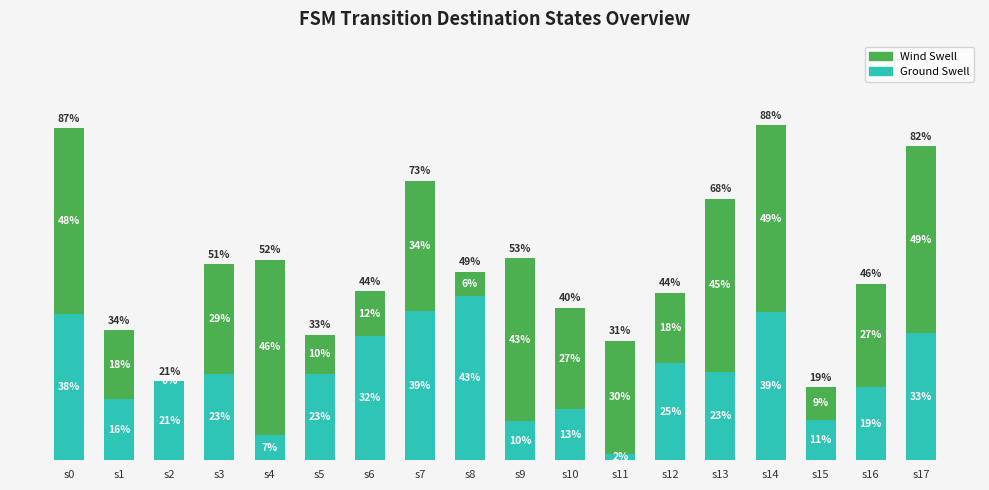

What are all the series names shown in the legend?

Wind Swell, Ground Swell